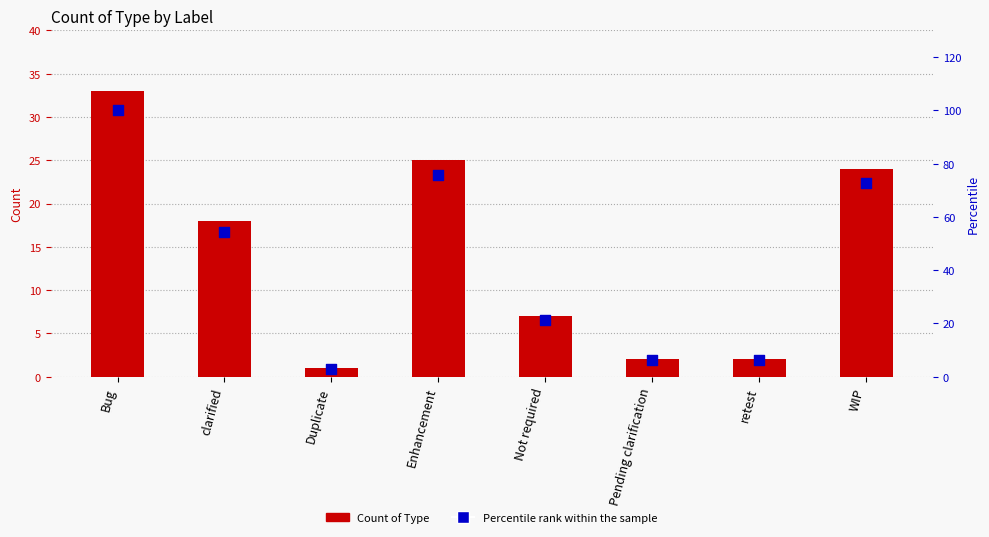

At which category is the sum across all series the highest?

Bug